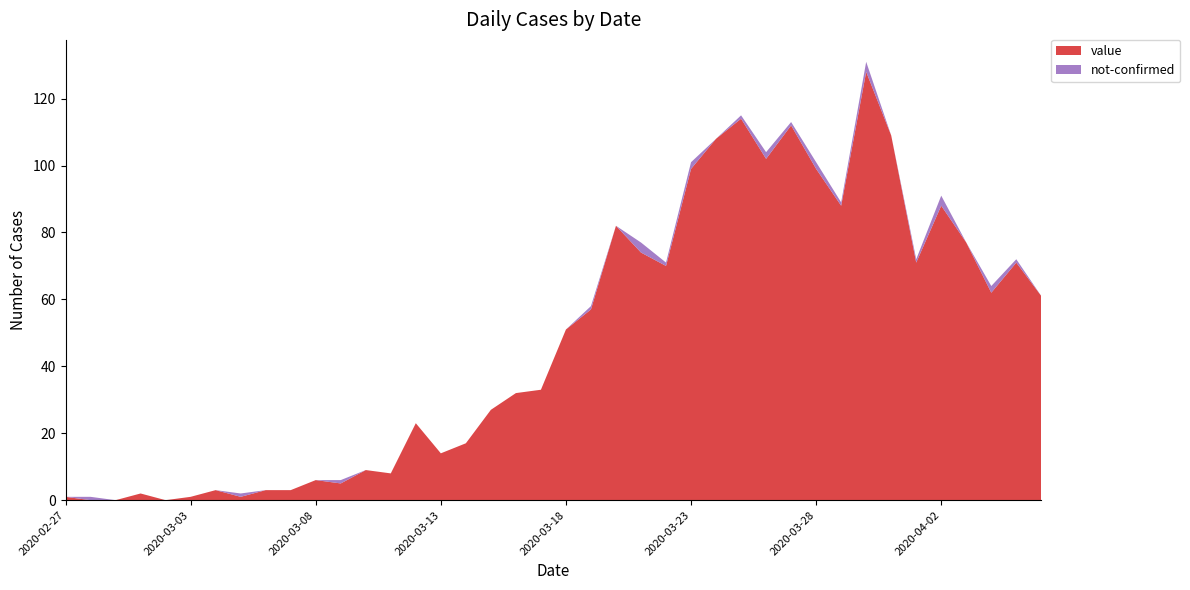

Reading right to left, list all the values displayed in this chart.

value: 61	71	62	77	88	71	109	128	88	99	112	102	114	108	99	70	74	82	57	51	33	32	27	17	14	23	8	9	5	6	3	3	1	3	1	0	2	0	0	1
not-confirmed: 0	1	2	0	3	1	0	3	1	2	1	2	1	0	2	1	3	0	1	0	0	0	0	0	0	0	0	0	1	0	0	0	1	0	0	0	0	0	1	0